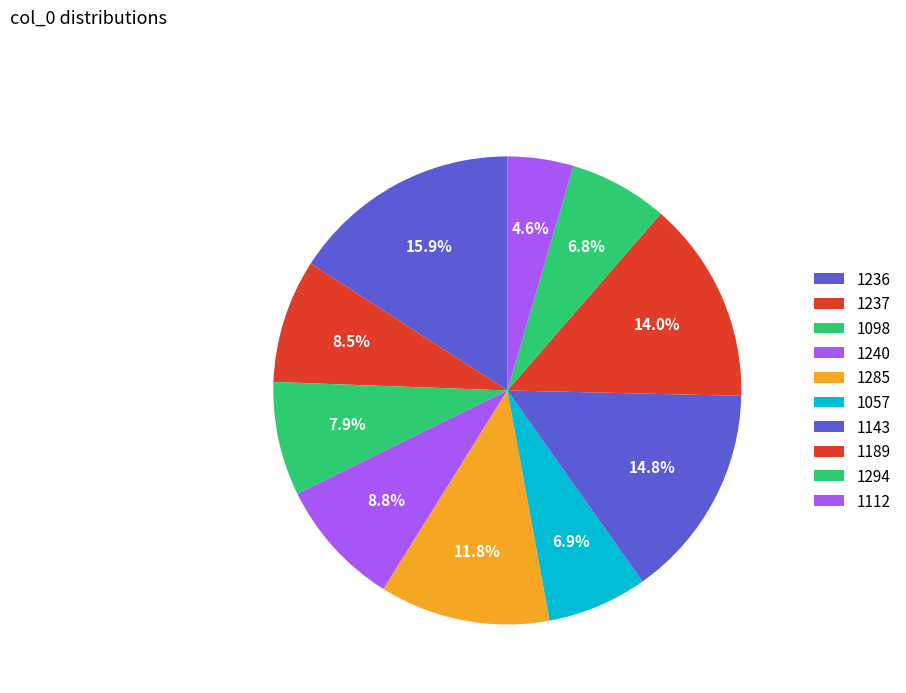

Does 1237 represent more than half of the total?

No